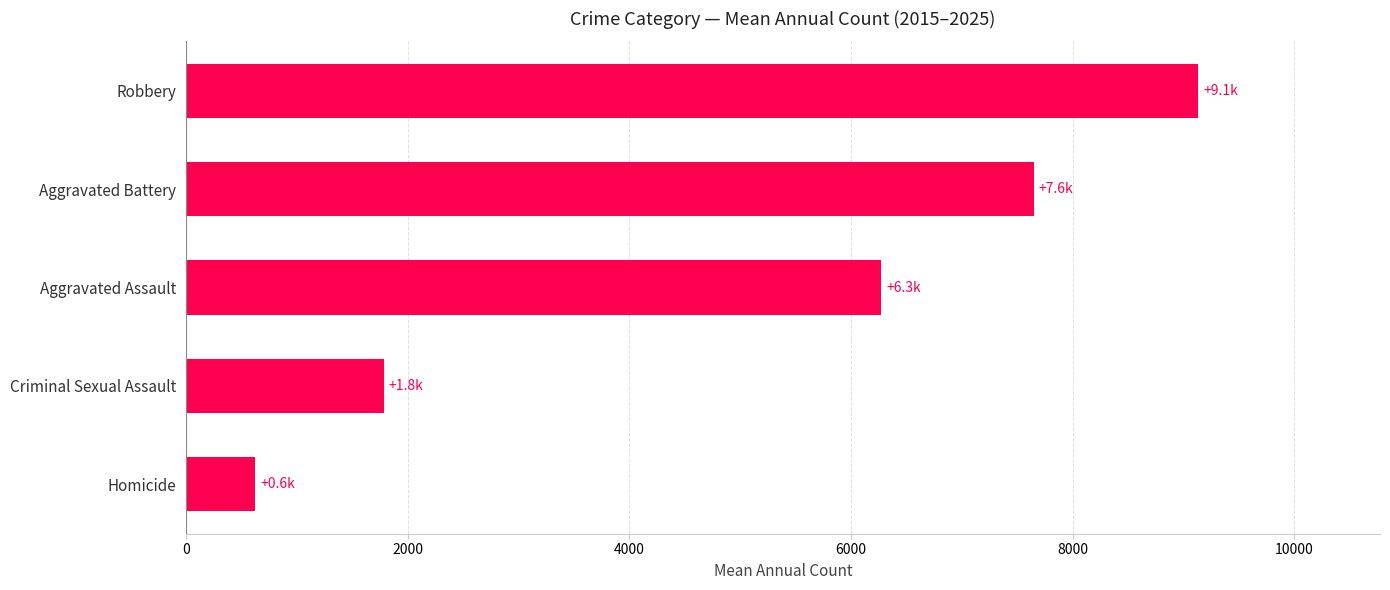

Reading bottom to top, extract all data points from this chart.

626.3	1781.6	6273.8	7647.0	9130.2